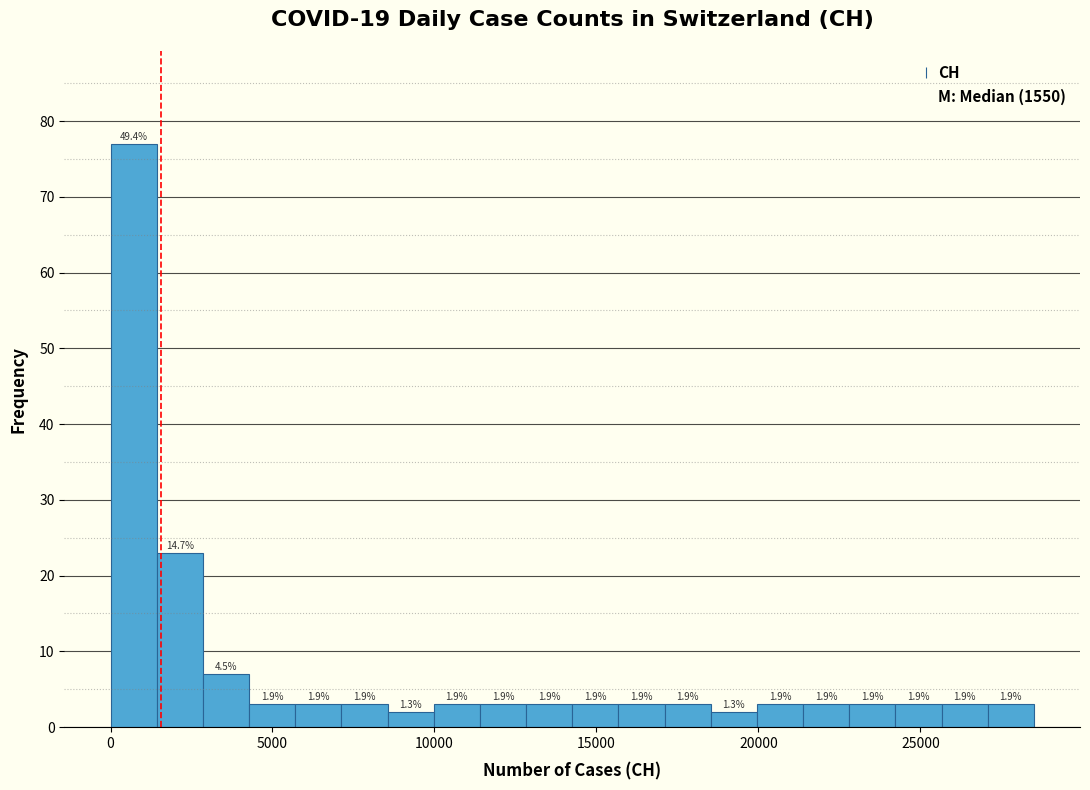

Read against the x-axis, roughly where is the centre of the tallest bar?

500